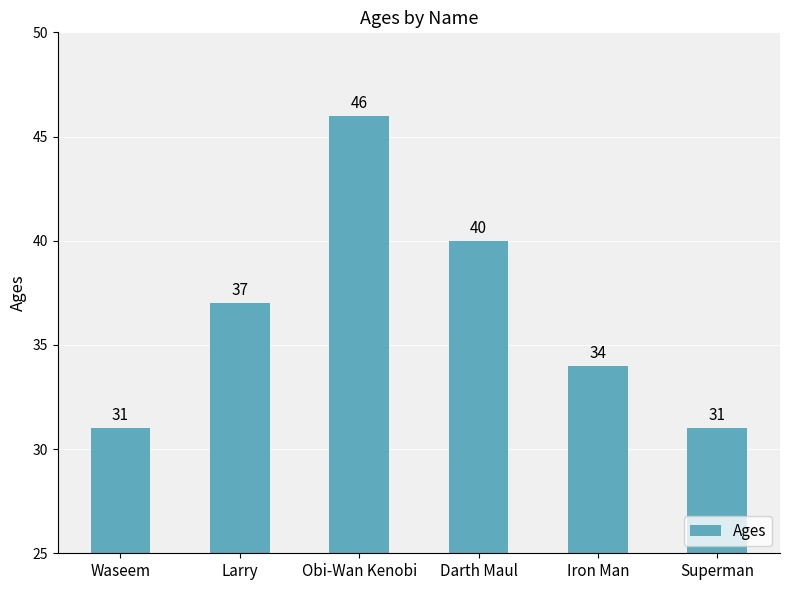

What is the value of the 3rd bar from the left?

46